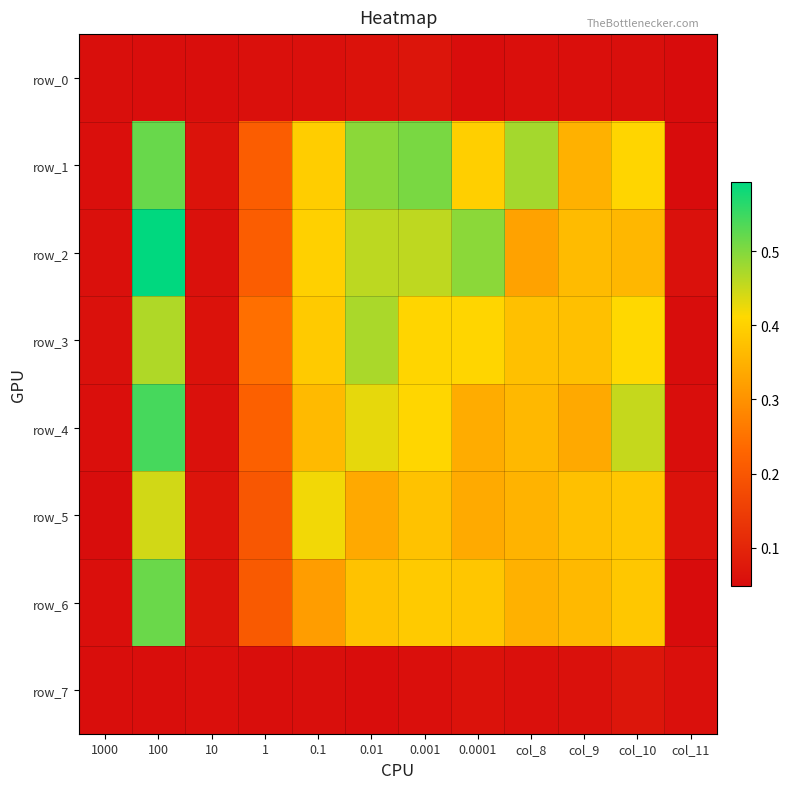

Which category has the highest value across all series?

100